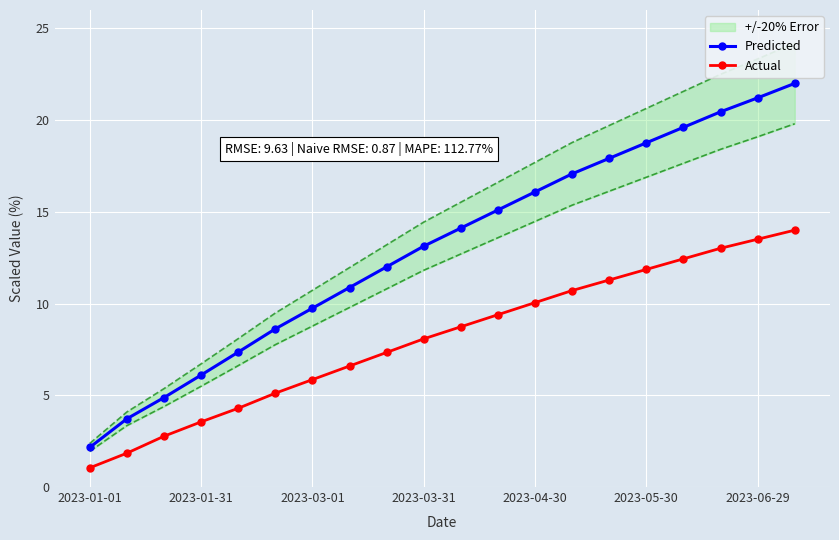

What is the value of the Actual point at the 1st from the left?

1.0